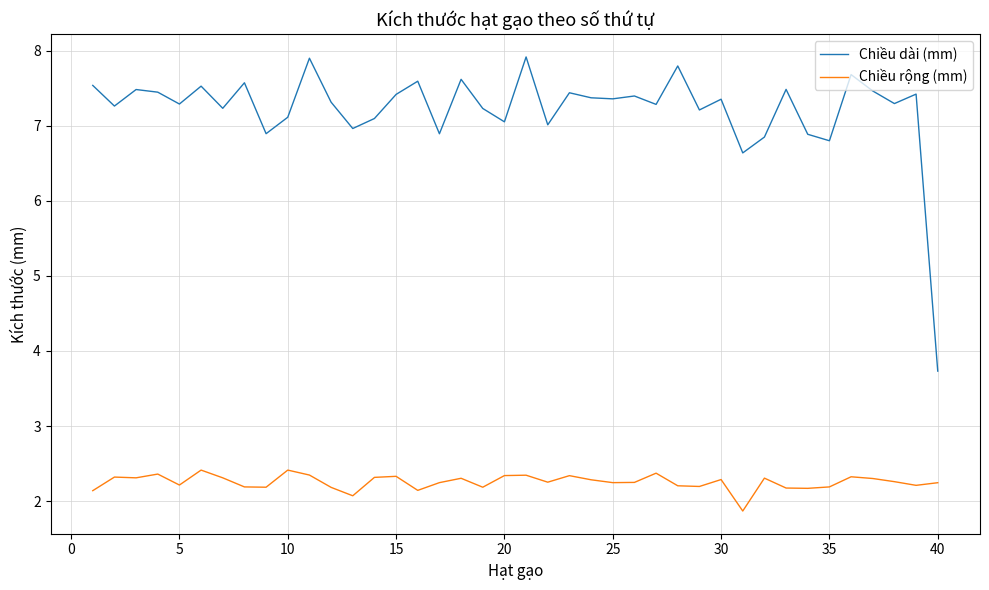

Which series has the largest total across all categories?

Chiều dài (mm)